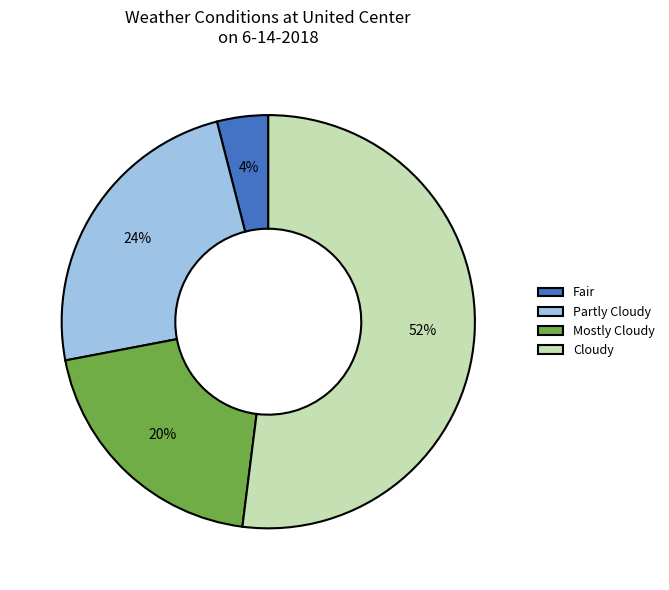

Does any single category account for the majority?

Yes